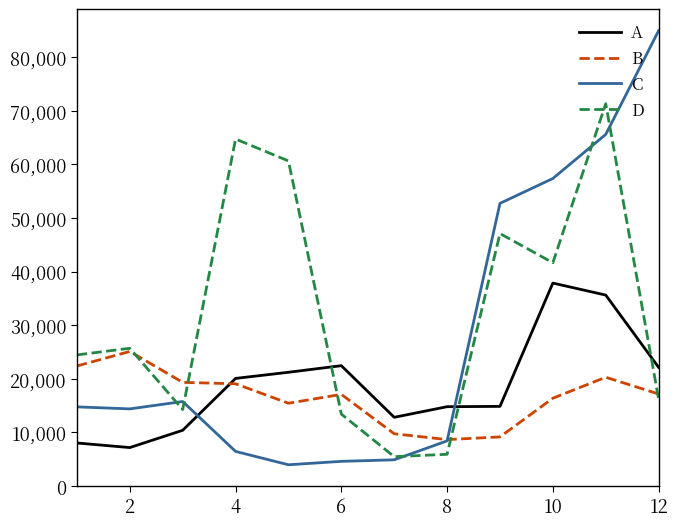

List the series in order of their peak value, lowest first.

B, A, D, C